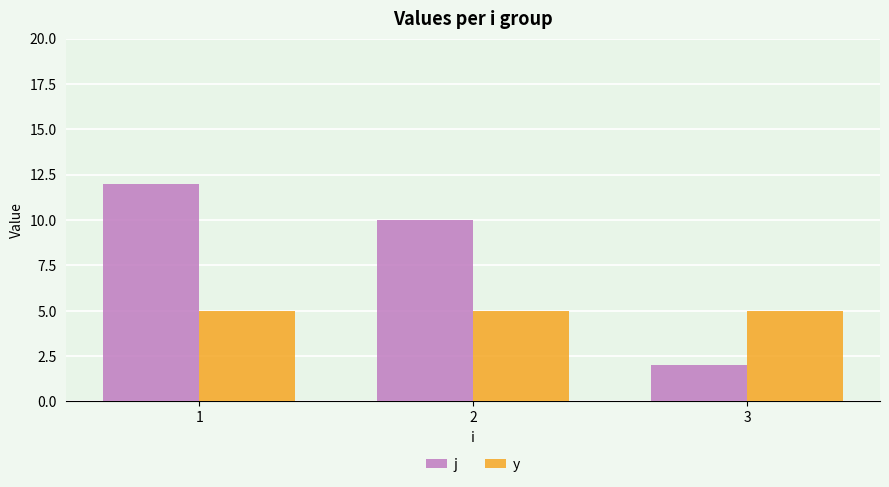

True or false: y has a value of 5 at 3.

True